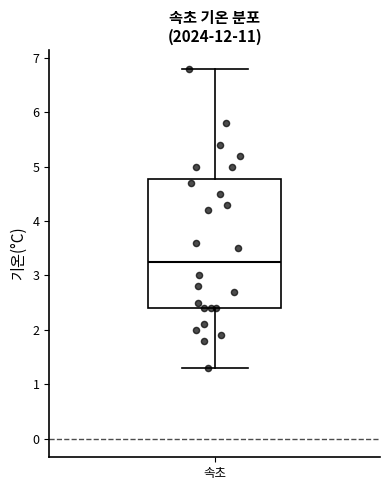

Read this box plot against the y-axis: the position of the median line, the range covered by the box, and the ends of both whiskers. The values are not printed on the chart, so give them approximately, as read against the axis.

median 3.3, box 2.4 to 4.8, whiskers 1.3 to 6.8